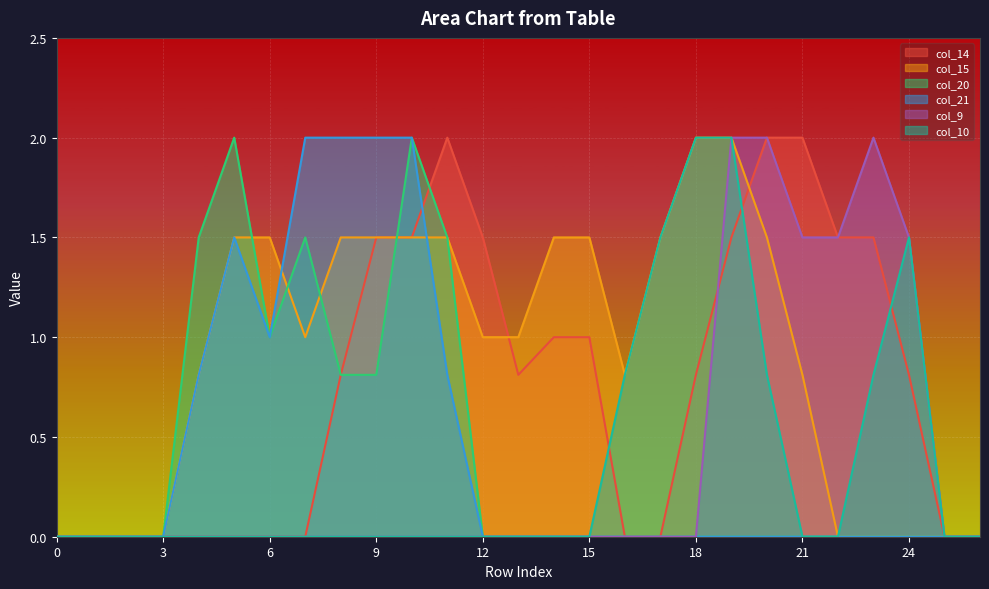

Which series has the largest total across all categories?

col_15